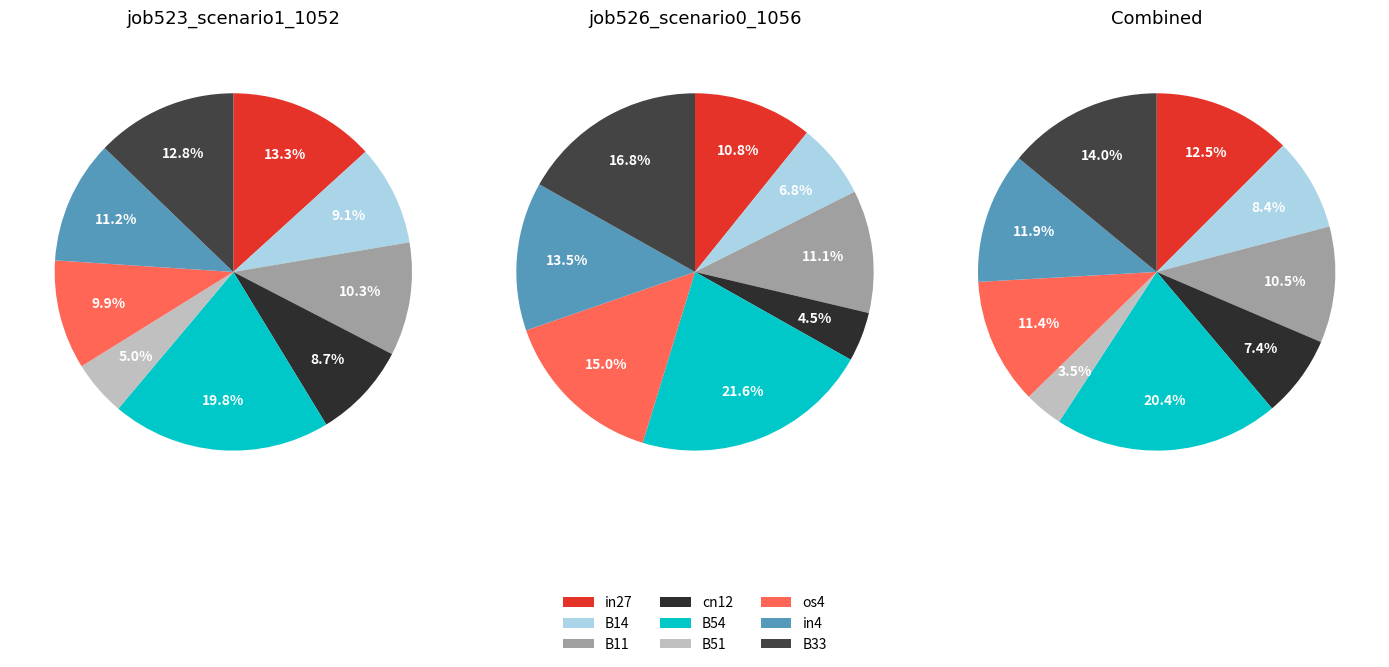

Does any single category account for the majority?

No